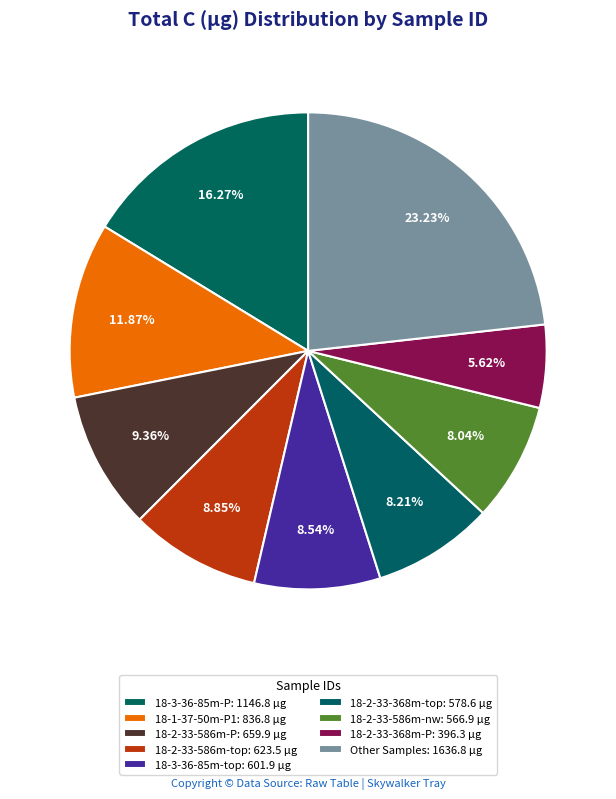

How many slices are in this pie chart?

9